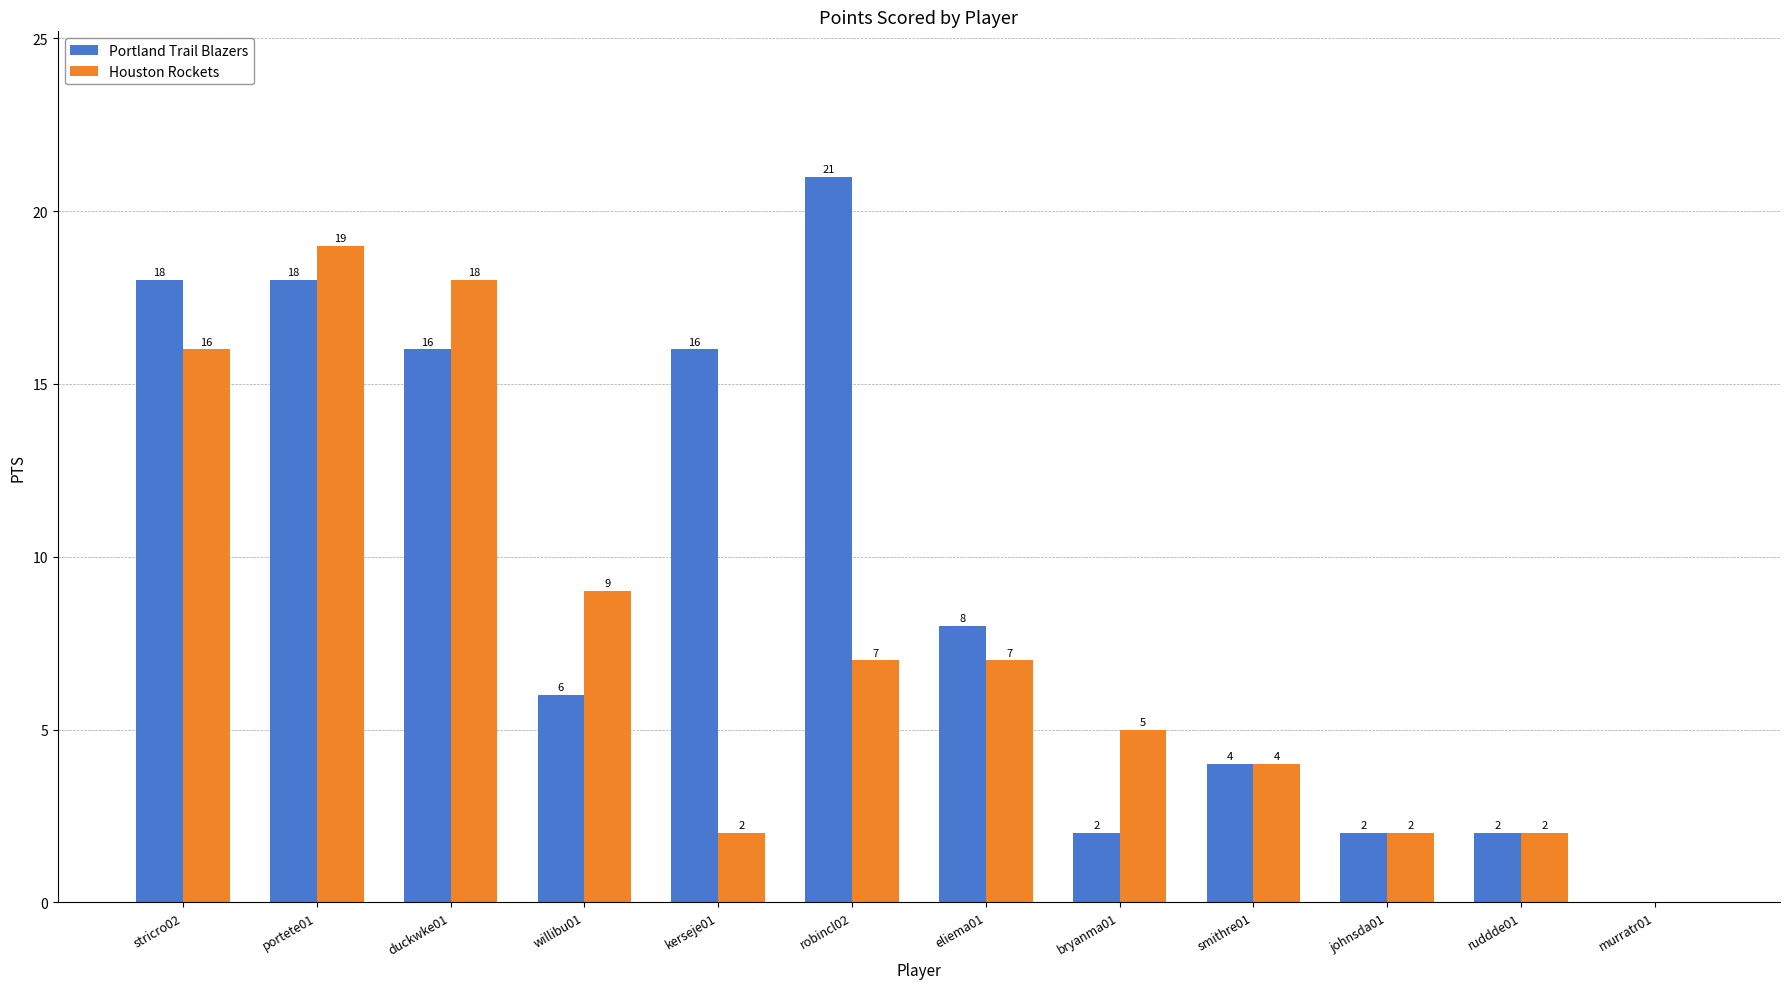

How many groups of bars are there?

12